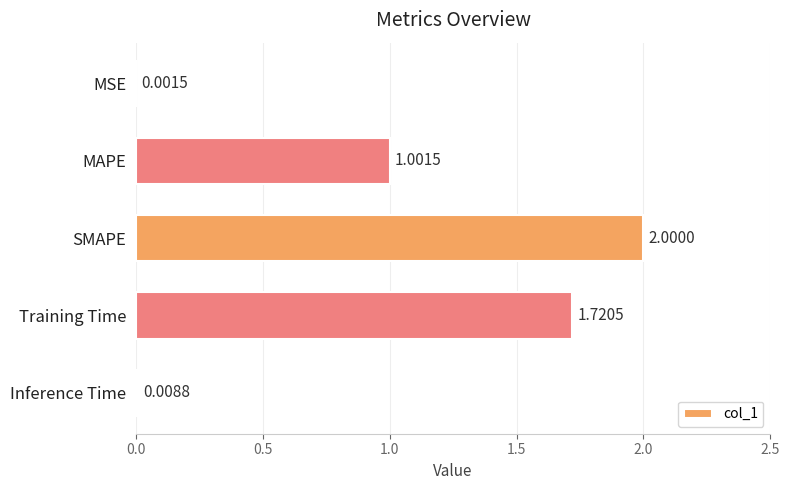

Where is the data nearest to the value 1?

MAPE